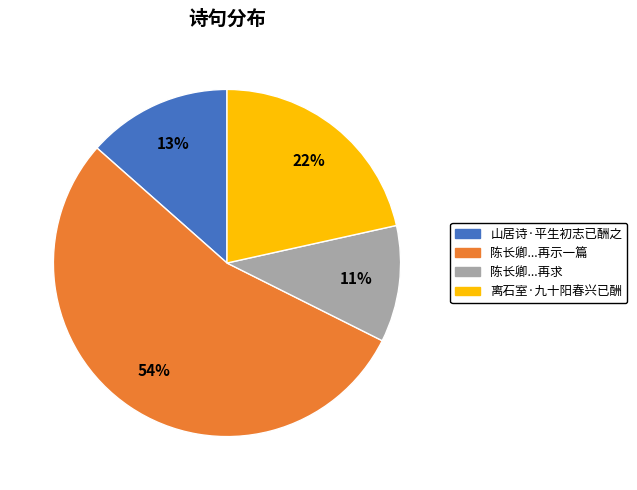

Is there any slice that represents more than half of the pie?

Yes